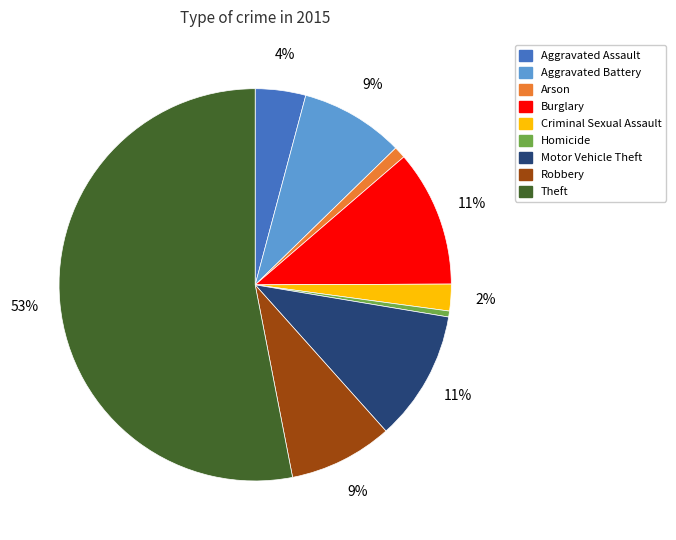

Is the sum of Criminal Sexual Assault and Burglary greater than half?

No